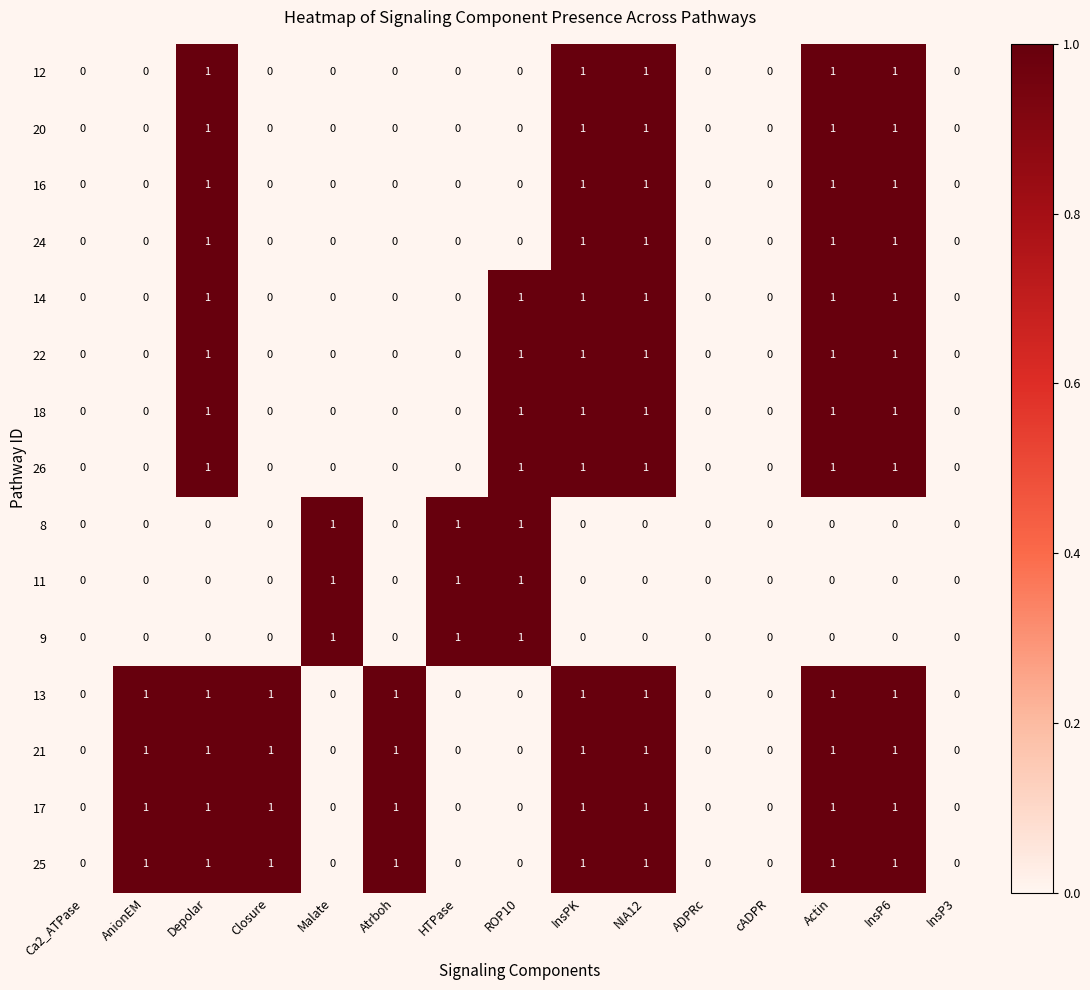

Count the 13 values in the range 0 to 1.

15